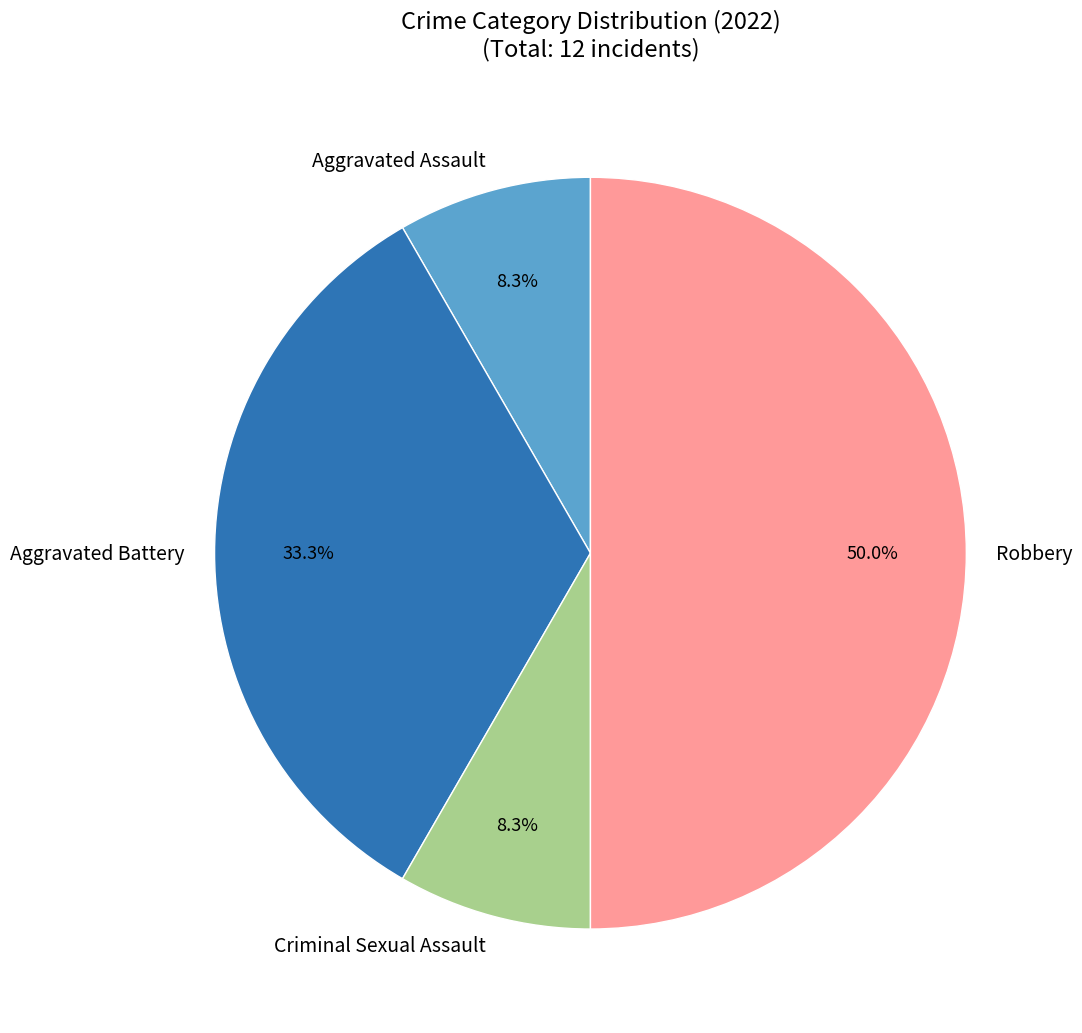

How much of the chart is everything except Aggravated Battery?

66.7%